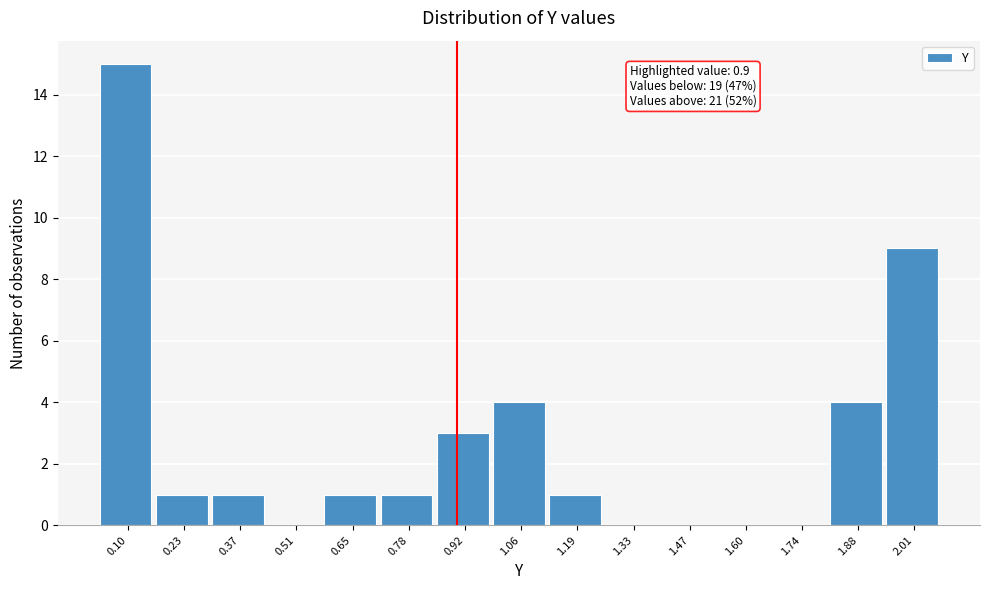

Over which range of the x-axis is the bar tallest?

0.02 to 0.16